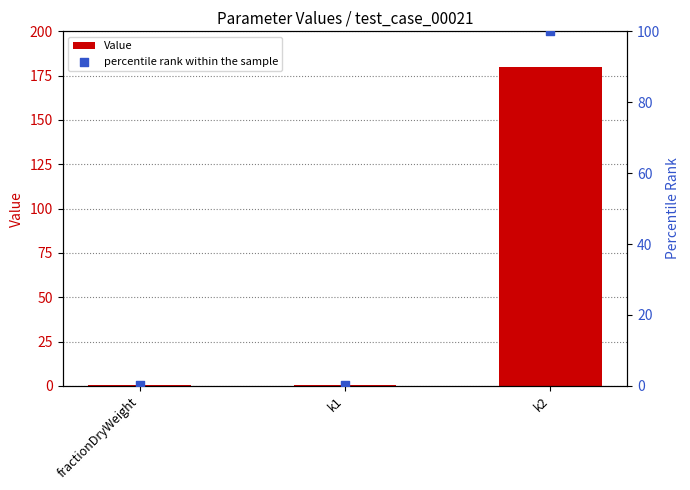

What is the total value across all series at fractionDryWeight?

0.5